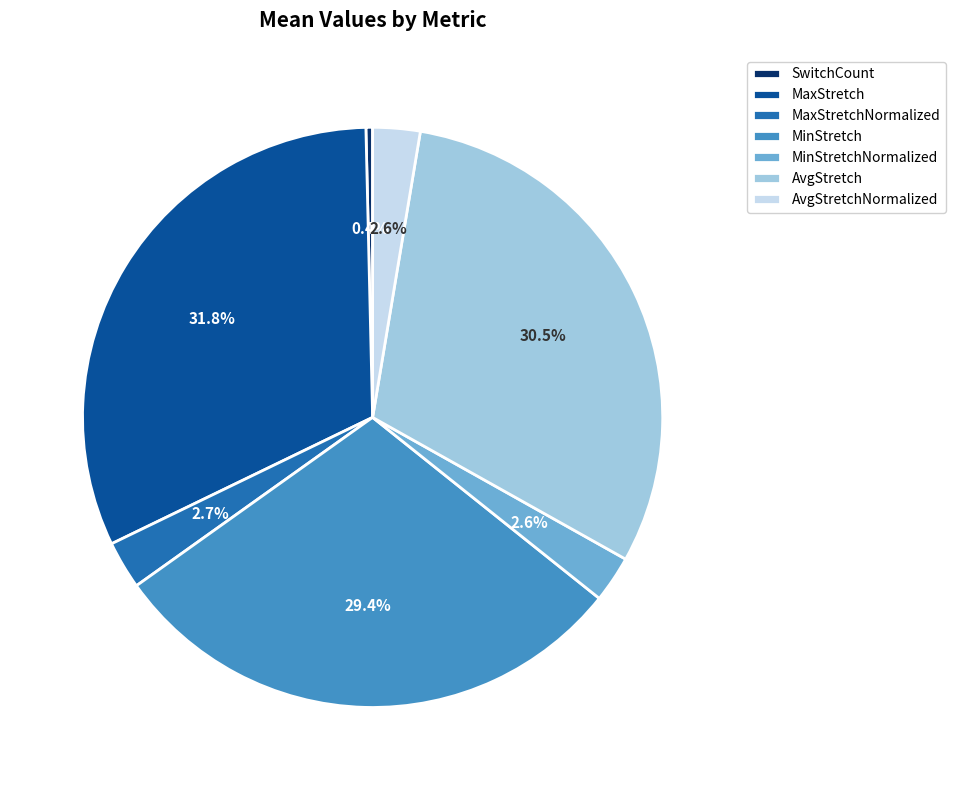

Which has a higher value, MinStretch or MaxStretch?

MaxStretch